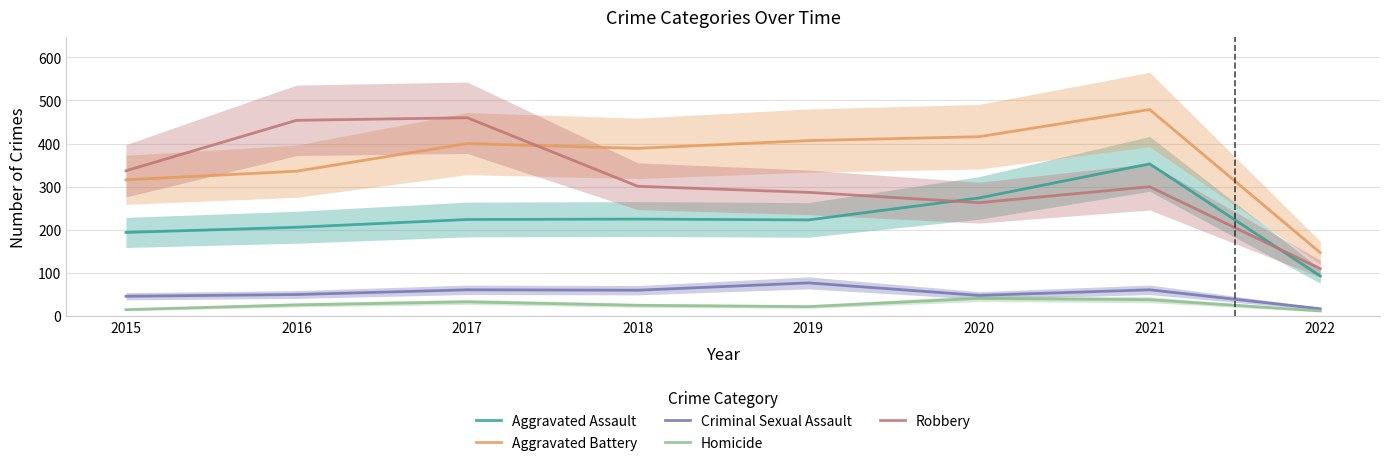

The value of Robbery at 2017 is 460. True or false?

True